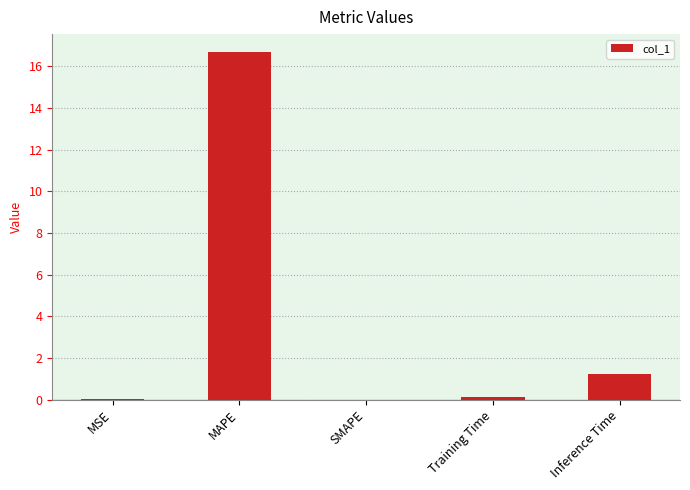

What is the maximum value shown in the chart?

16.7